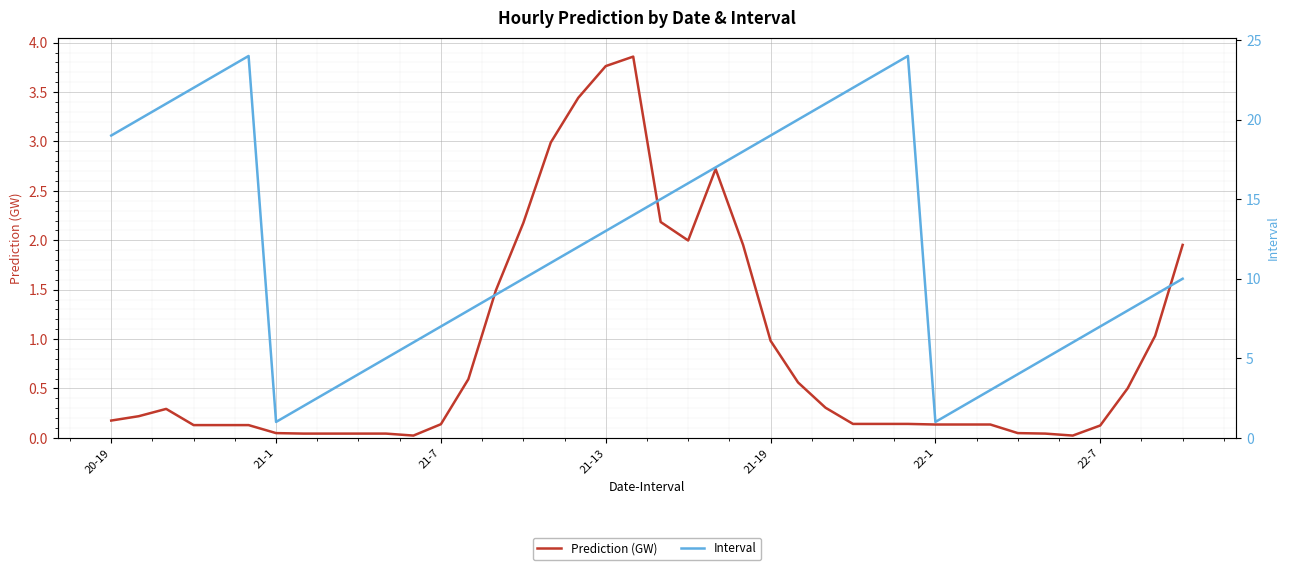

True or false: Prediction (GW) and Interval intersect in this chart.

False